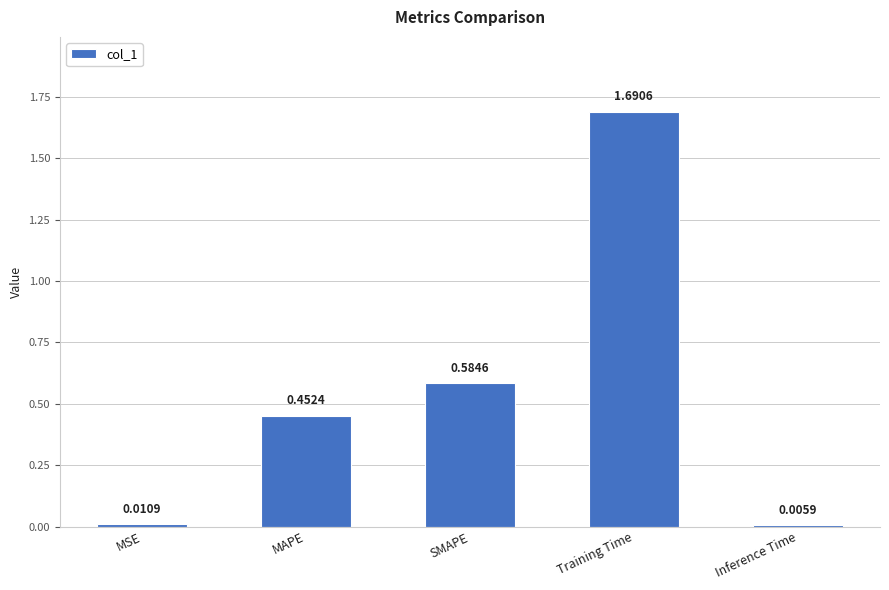

Between MSE and SMAPE, which is larger?

SMAPE